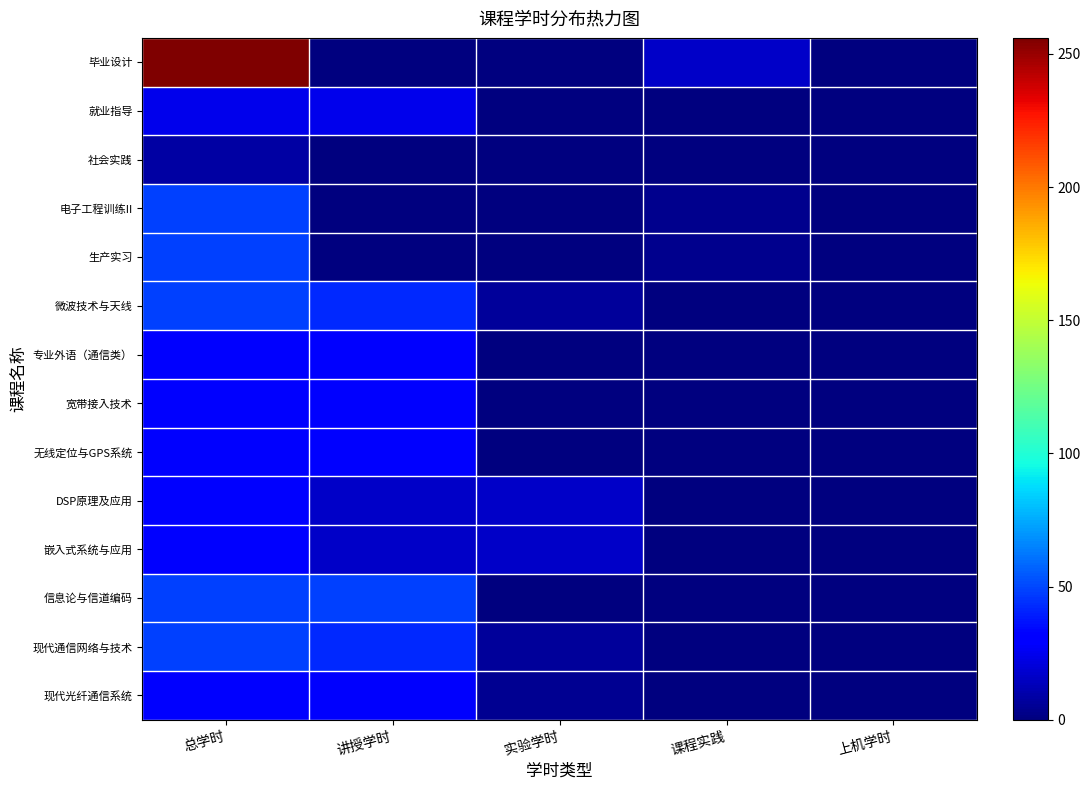

Rank the series by their maximum value, from lowest to highest.

社会实践, 就业指导, 专业外语（通信类）, 宽带接入技术, 无线定位与GPS系统, DSP原理及应用, 嵌入式系统与应用, 现代光纤通信系统, 电子工程训练II, 生产实习, 微波技术与天线, 信息论与信道编码, 现代通信网络与技术, 毕业设计